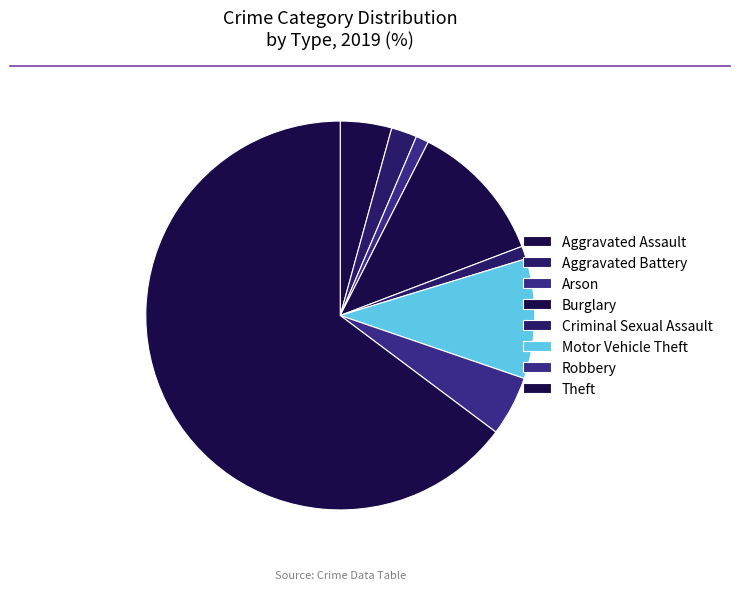

To the nearest percent, what is the difference between the Aggravated Battery and Motor Vehicle Theft slice percentages?

8%